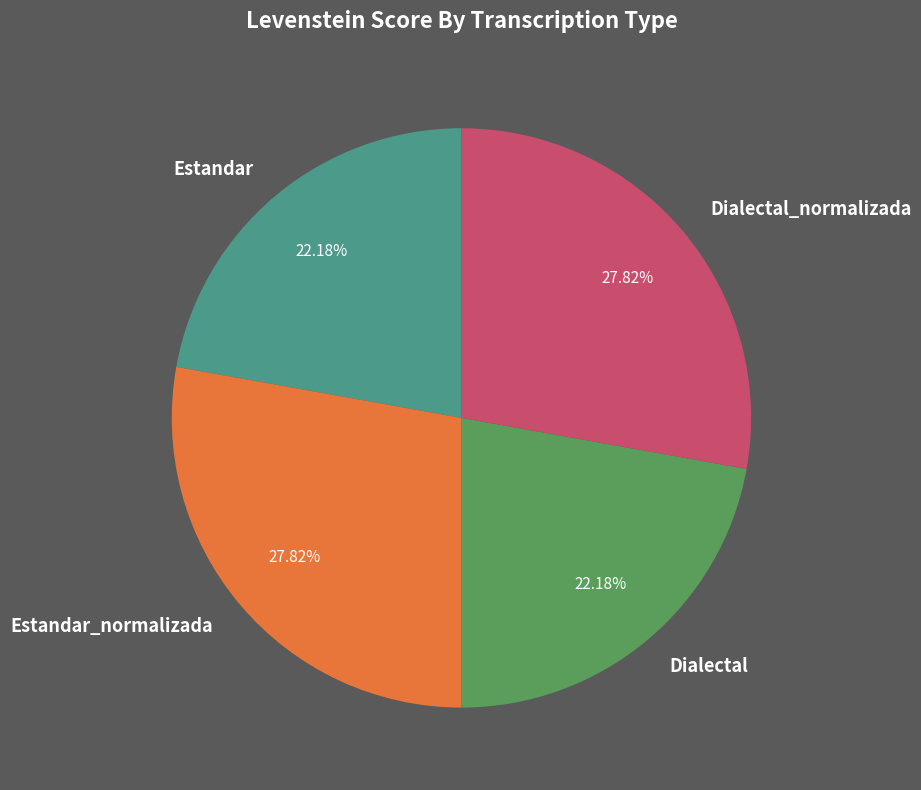

Does any single category account for the majority?

No